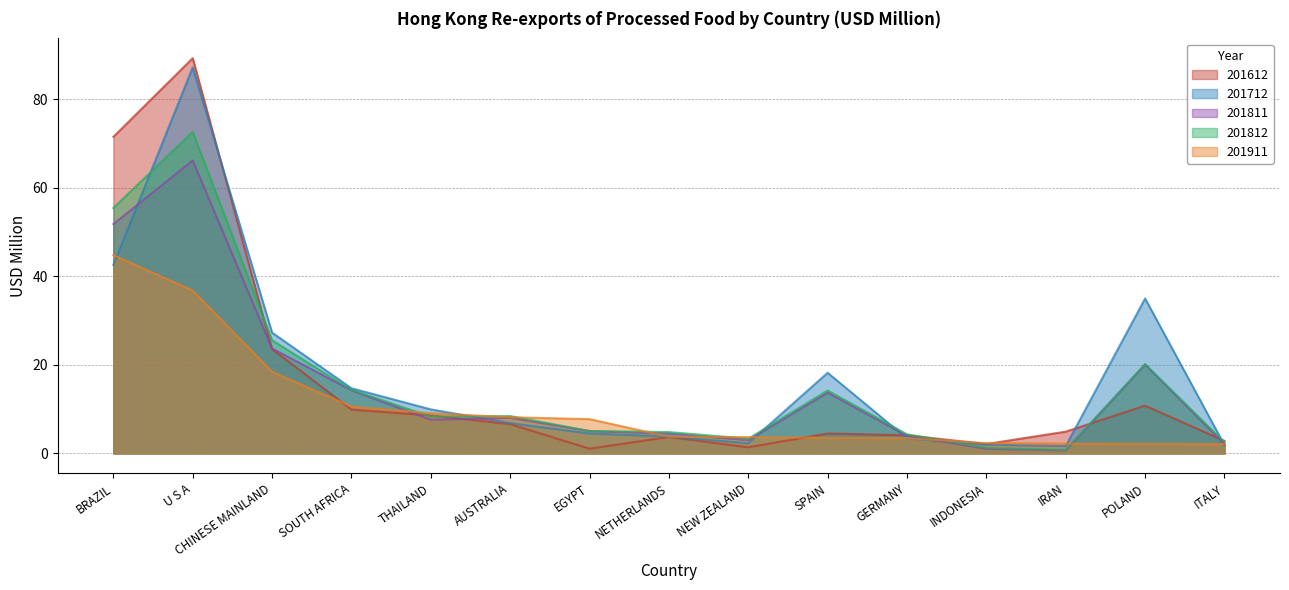

Is the value of 201612 at CHINESE MAINLAND greater than the value of 201712 at EGYPT?

Yes